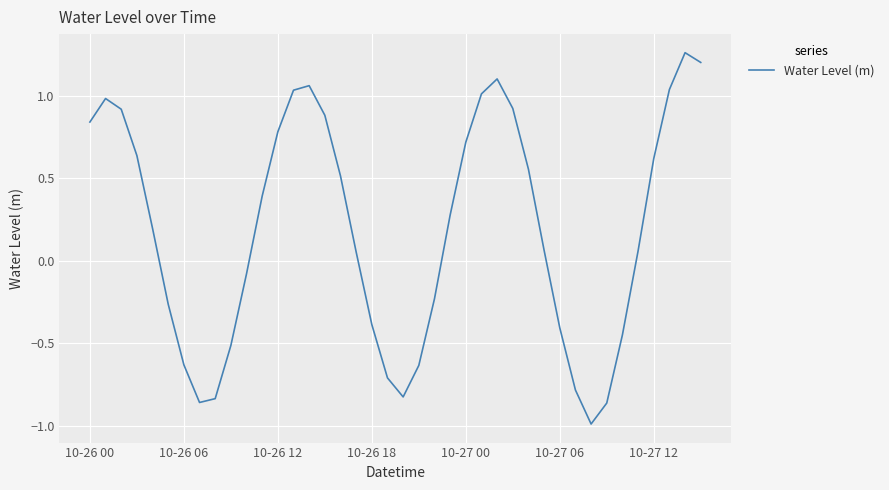

What is the sum of all values?

7.7